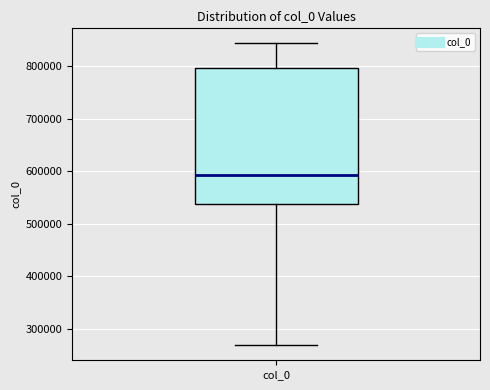

Where does the lower whisker of the box for col_0 end on the y-axis? The values are not printed on the chart, so give them approximately, as read against the axis.

270000